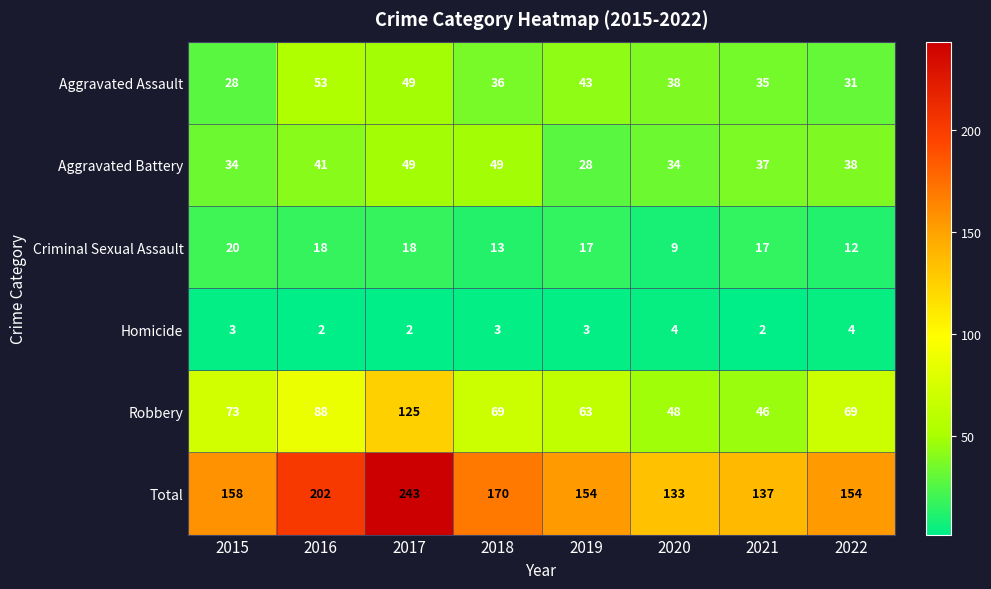

Is it true that Homicide equals 2 at 2021?

True